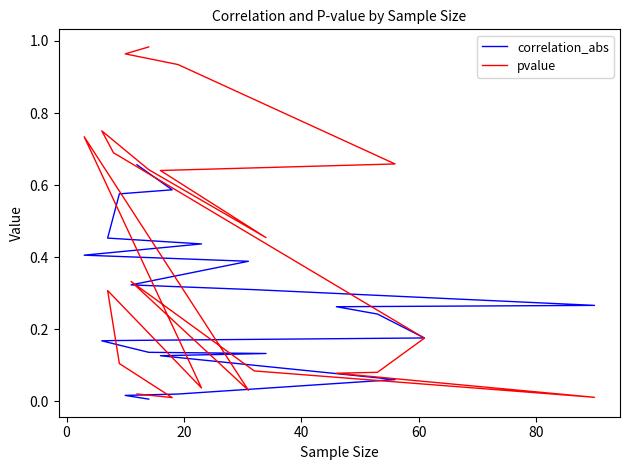

Which series has the largest range (max minus min)?

pvalue